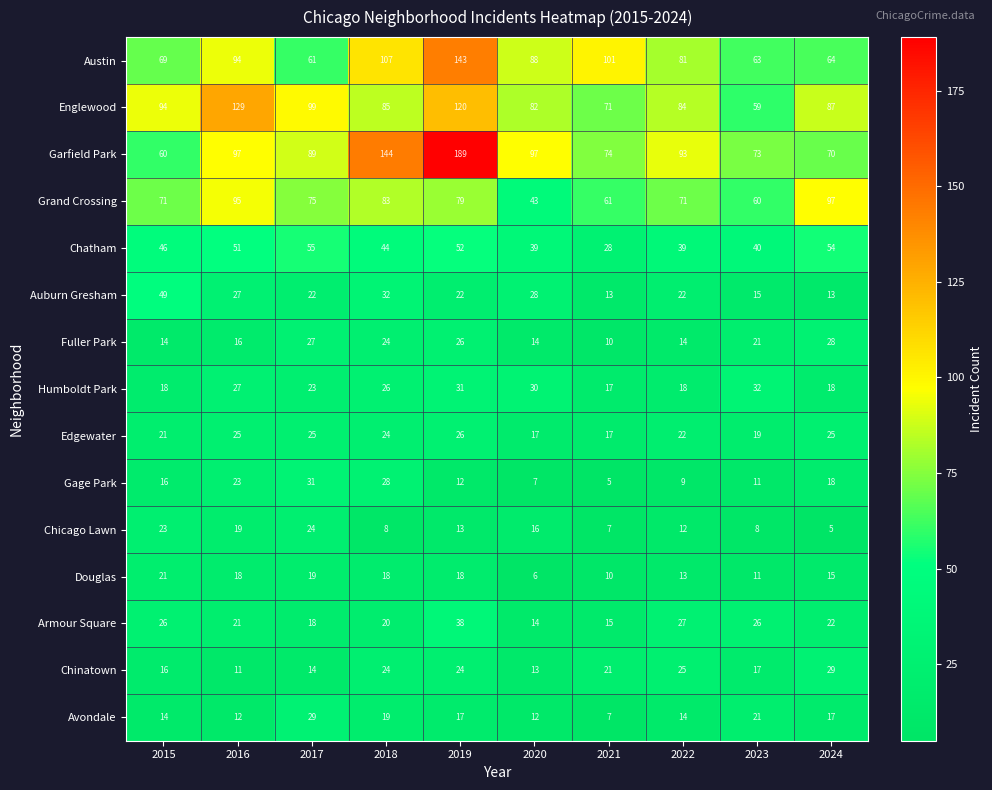

What is the average value of the Fuller Park series?

19